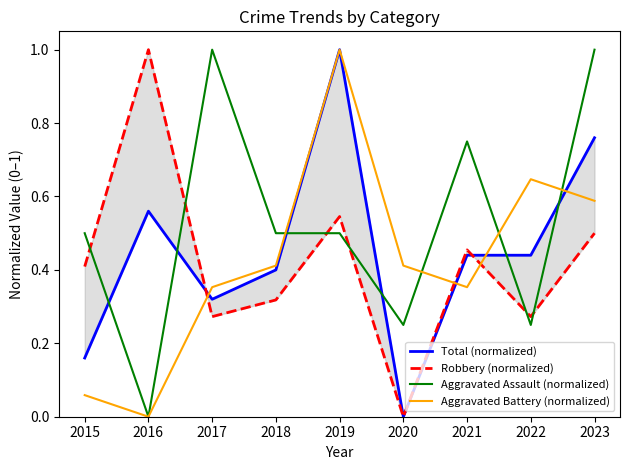

Between 2022 and 2020, which is larger?

2022